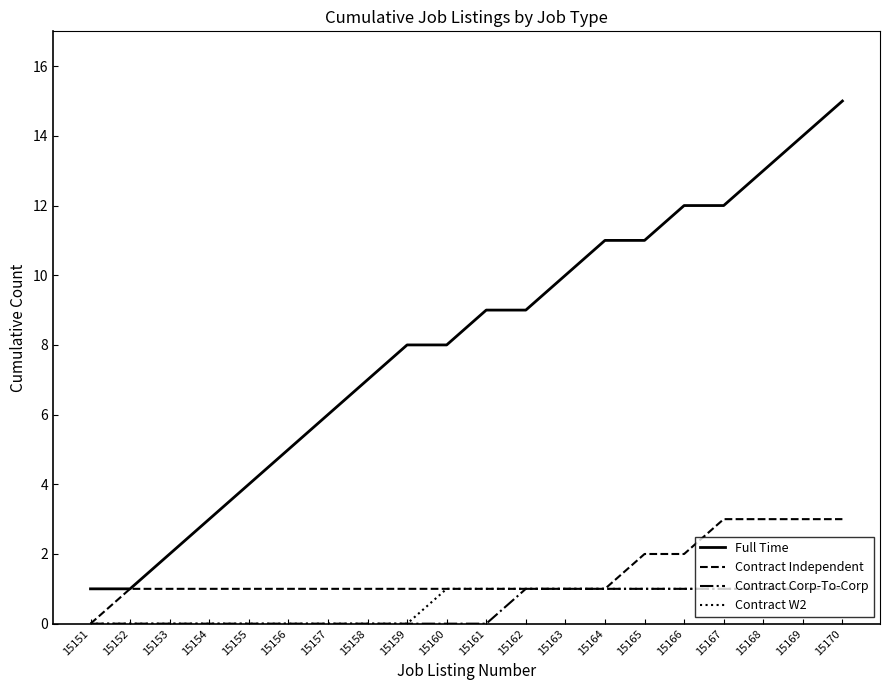

What value does the Full Time series have at 15155?

4